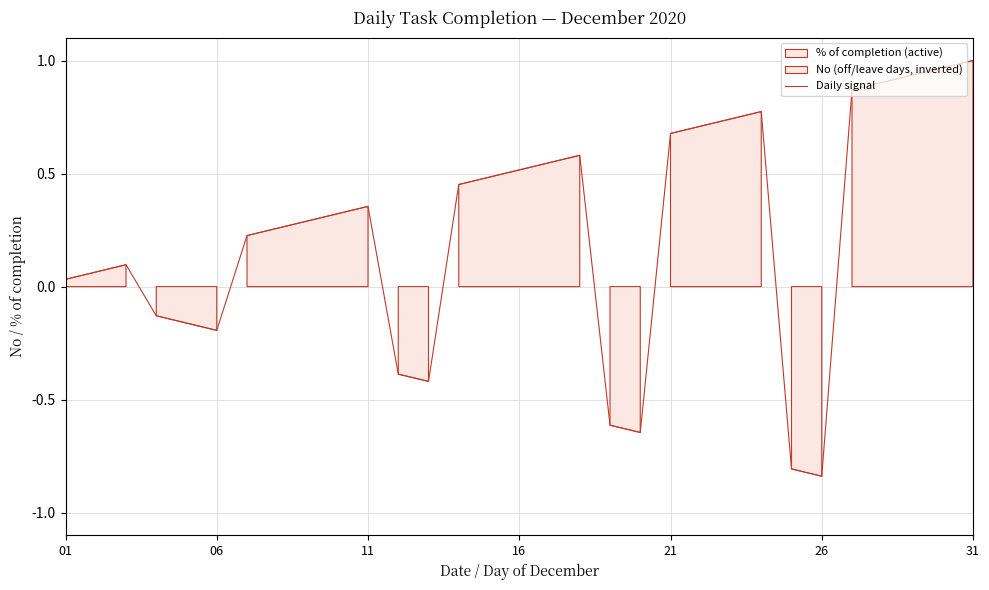

How many lines are shown in the chart?

1